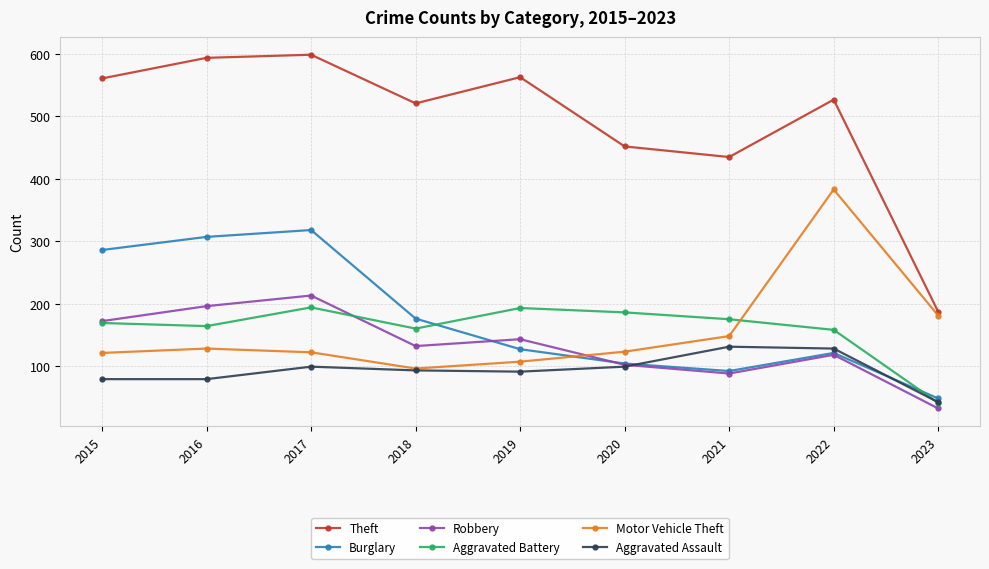

Which series has the largest total across all categories?

Theft